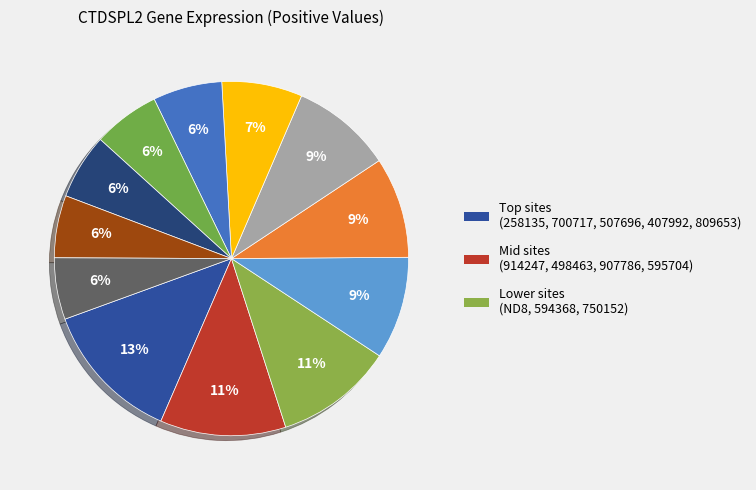

How many segments does this pie chart have?

12